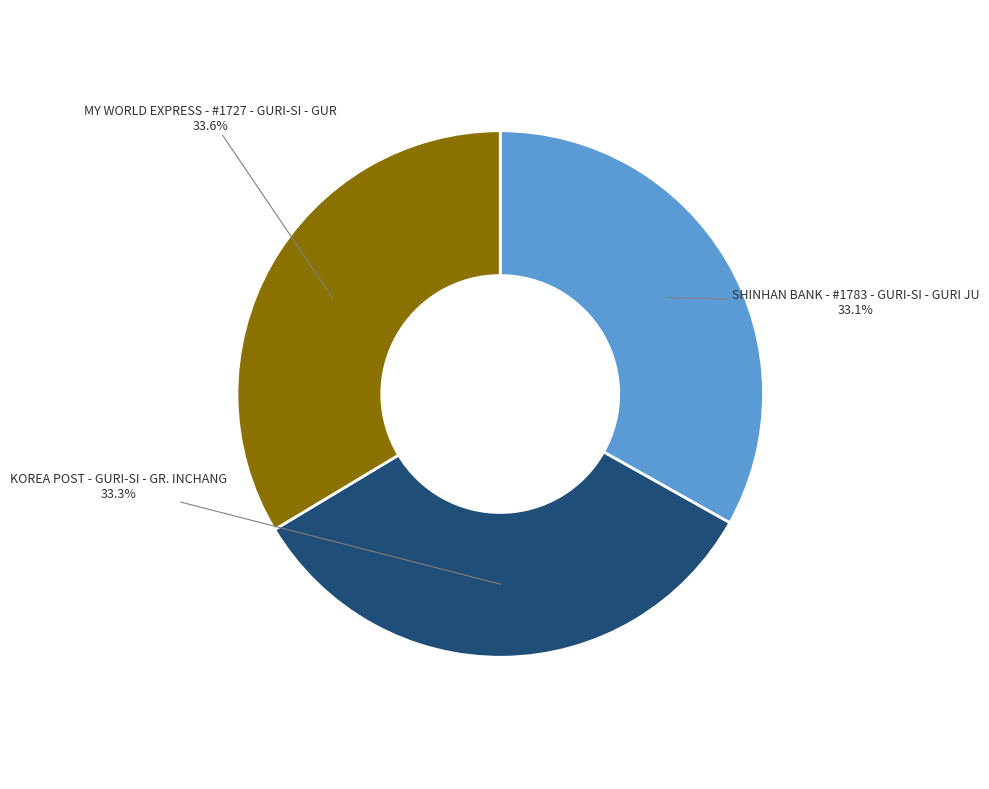

What is the total percentage of KOREA POST - GURI-SI - GR. INCHANG and MY WORLD EXPRESS - #1727 - GURI-SI - GUR?

66.9%